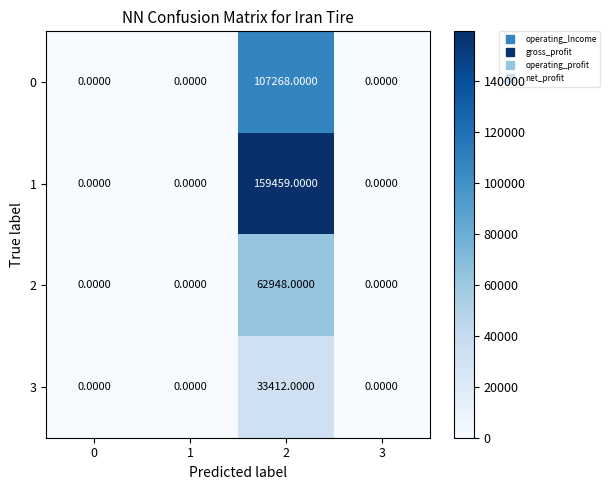

Which series has the largest total across all categories?

1